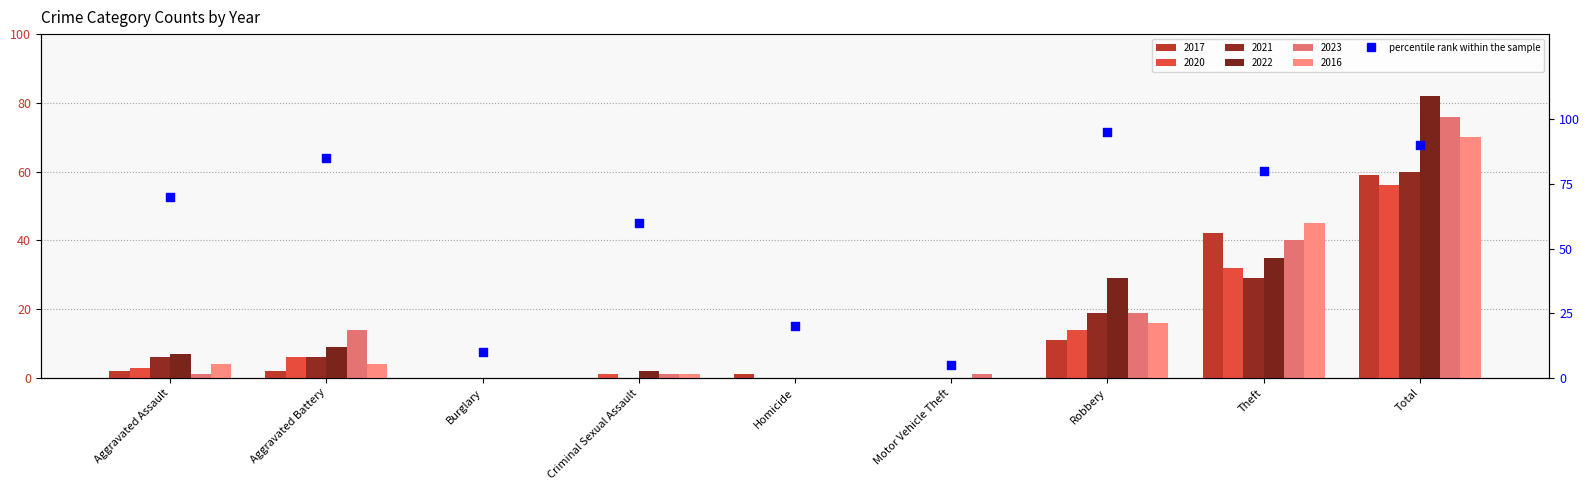

What is the change in value from Robbery to Theft?

-15